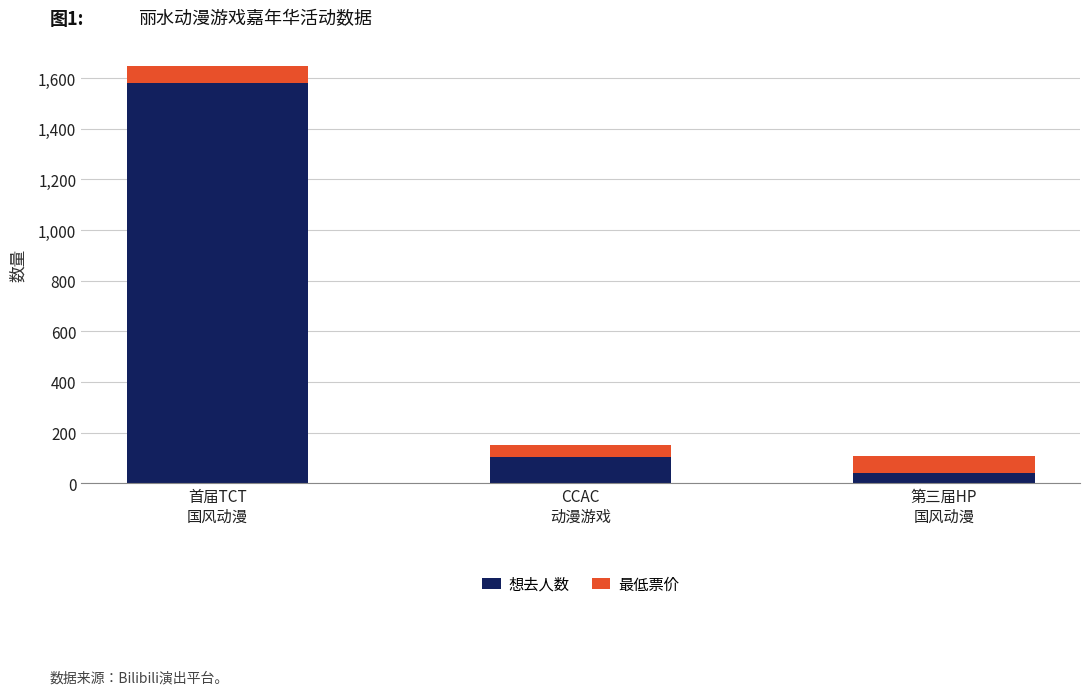

Reading left to right, list the values for the 想去人数 series.

1581	105	39